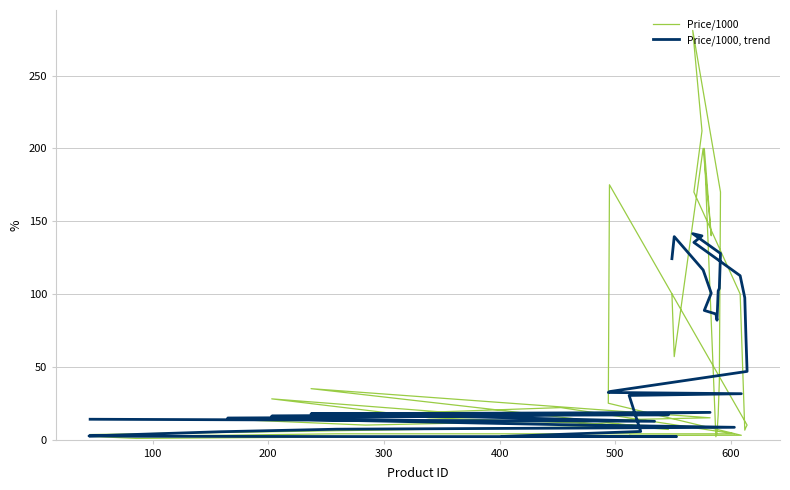

List the series in order of their peak value, highest first.

Price/1000, Price/1000, trend